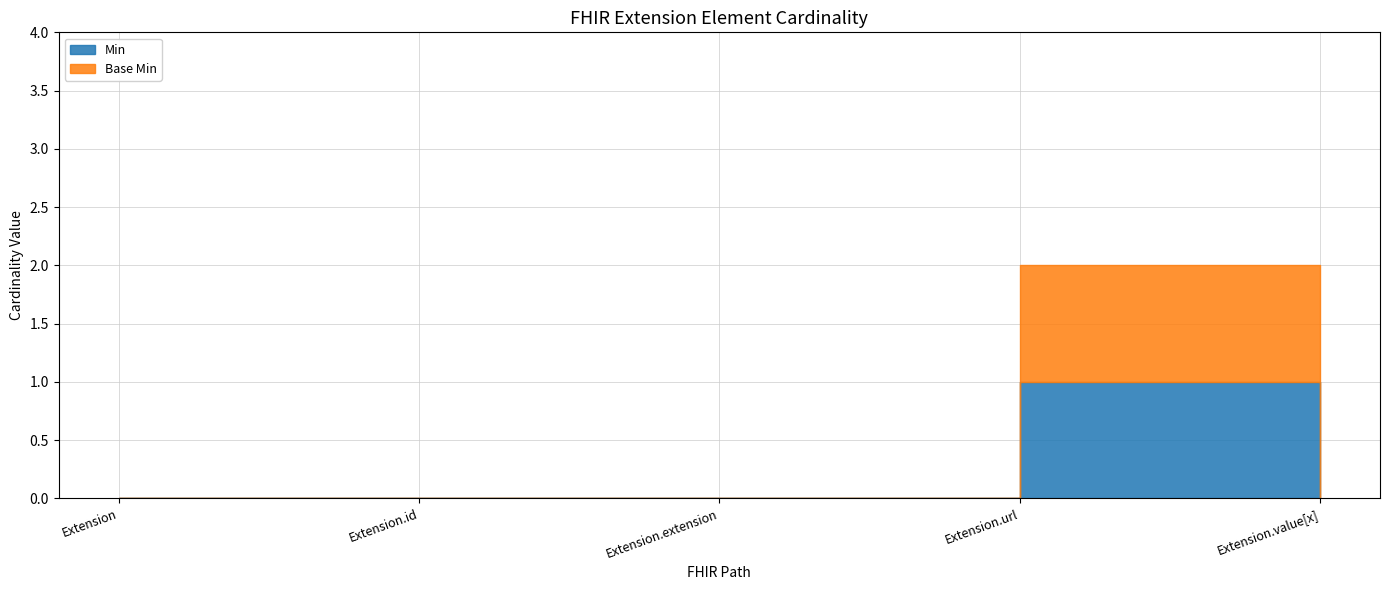

True or false: Min and Base Min intersect in this chart.

False